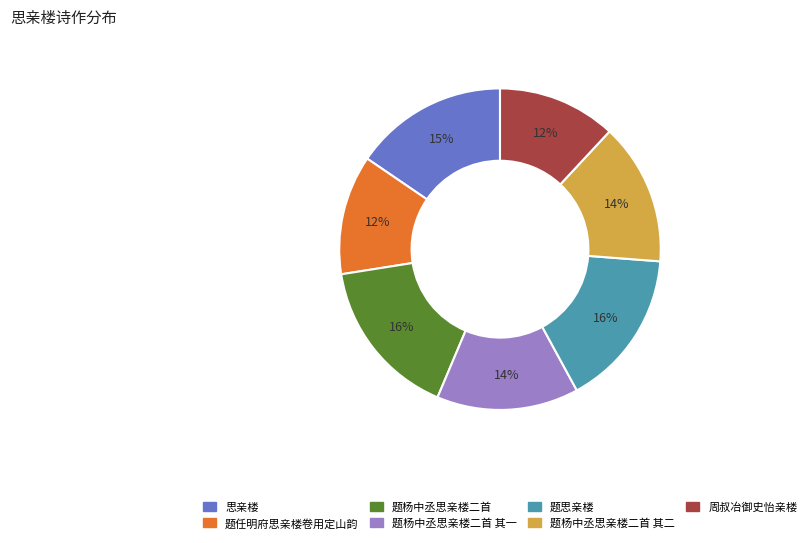

True or false: 题任明府思亲楼卷用定山韵 accounts for 4% of the total.

False